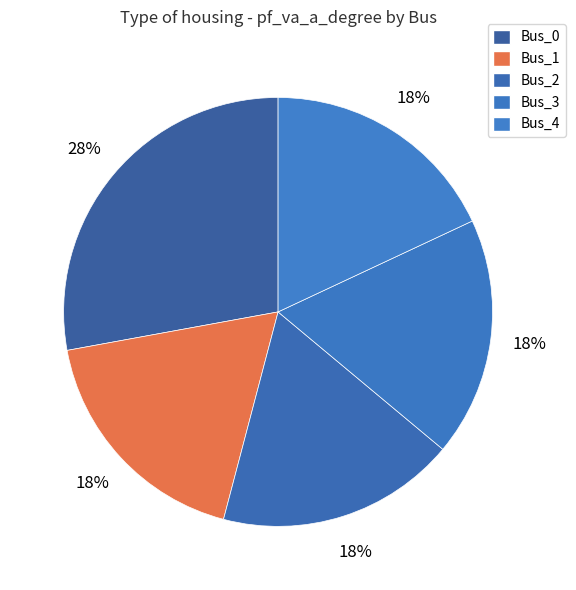

The Bus_1 slice represents 18% of the pie. True or false?

True